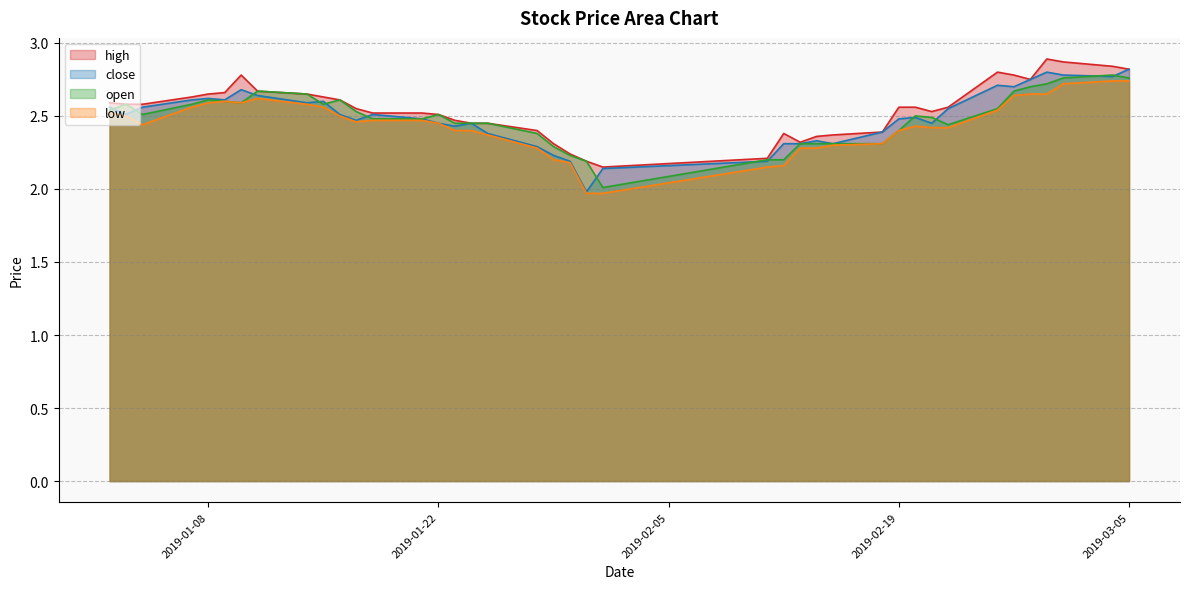

Which series changed the most between 2019-01-21 and 2019-02-26?

high